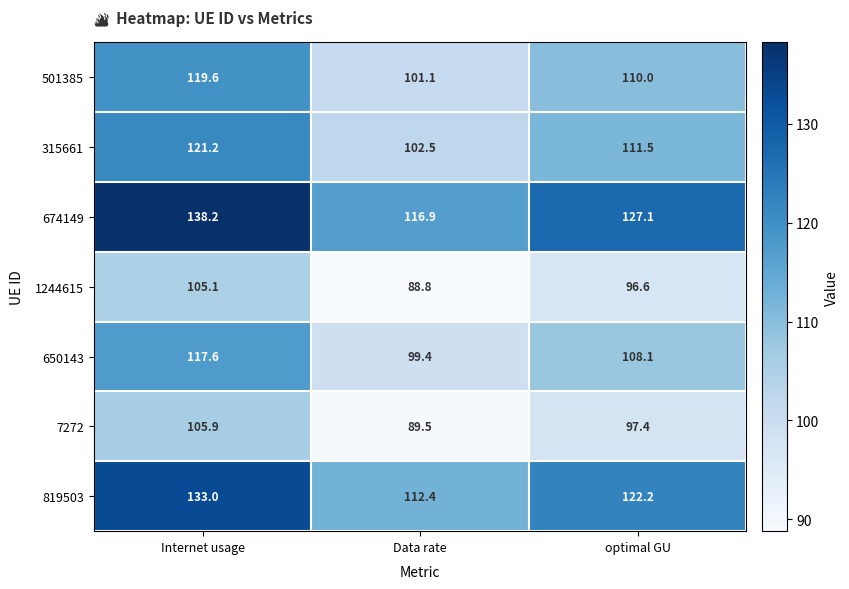

Reading right to left, list all the values displayed in this chart.

501385: optimal GU=110.0	Data rate=101.1	Internet usage=119.6
315661: optimal GU=111.5	Data rate=102.5	Internet usage=121.2
674149: optimal GU=127.1	Data rate=116.9	Internet usage=138.2
1244615: optimal GU=96.6	Data rate=88.8	Internet usage=105.1
650143: optimal GU=108.1	Data rate=99.4	Internet usage=117.6
7272: optimal GU=97.4	Data rate=89.5	Internet usage=105.9
819503: optimal GU=122.2	Data rate=112.4	Internet usage=133.0